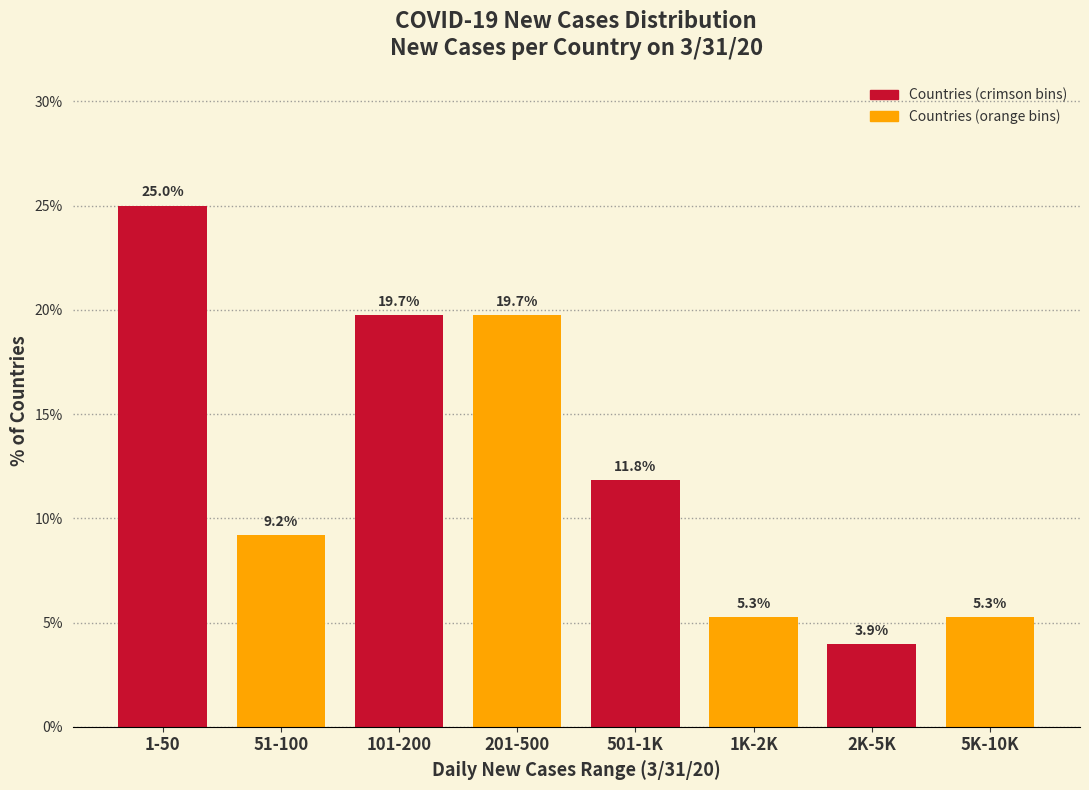

Reading left to right, extract all data points from this chart.

1-50=25.0	51-100=9.2	101-200=19.7	201-500=19.7	501-1K=11.8	1K-2K=5.3	2K-5K=3.9	5K-10K=5.3